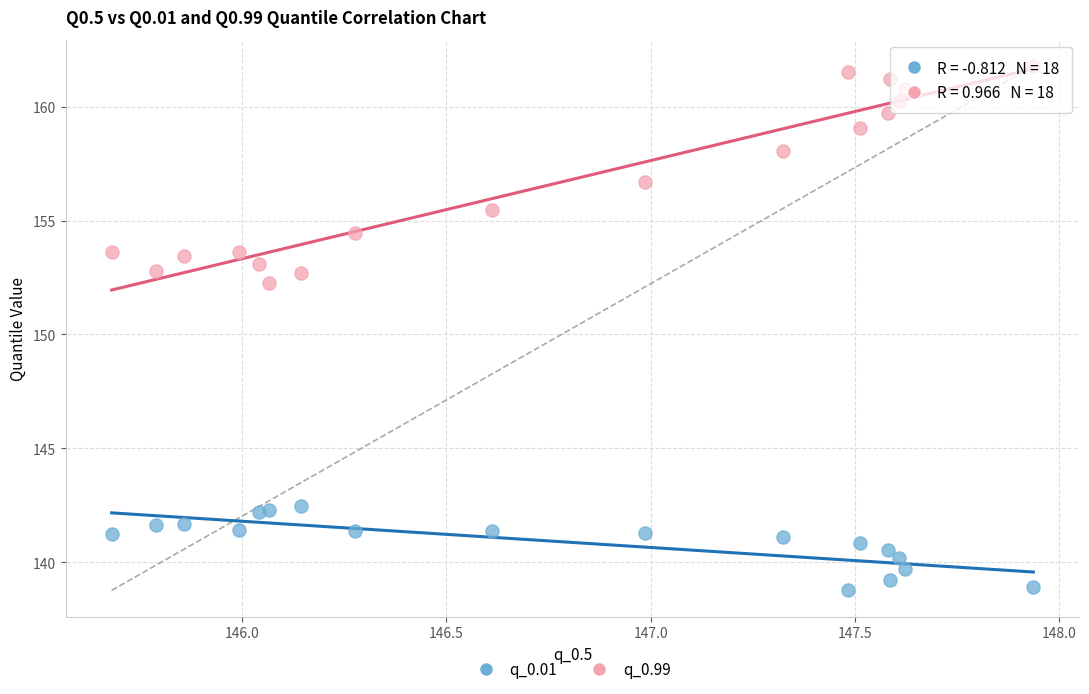

What are all the series names shown in the legend?

q_0.01, q_0.99